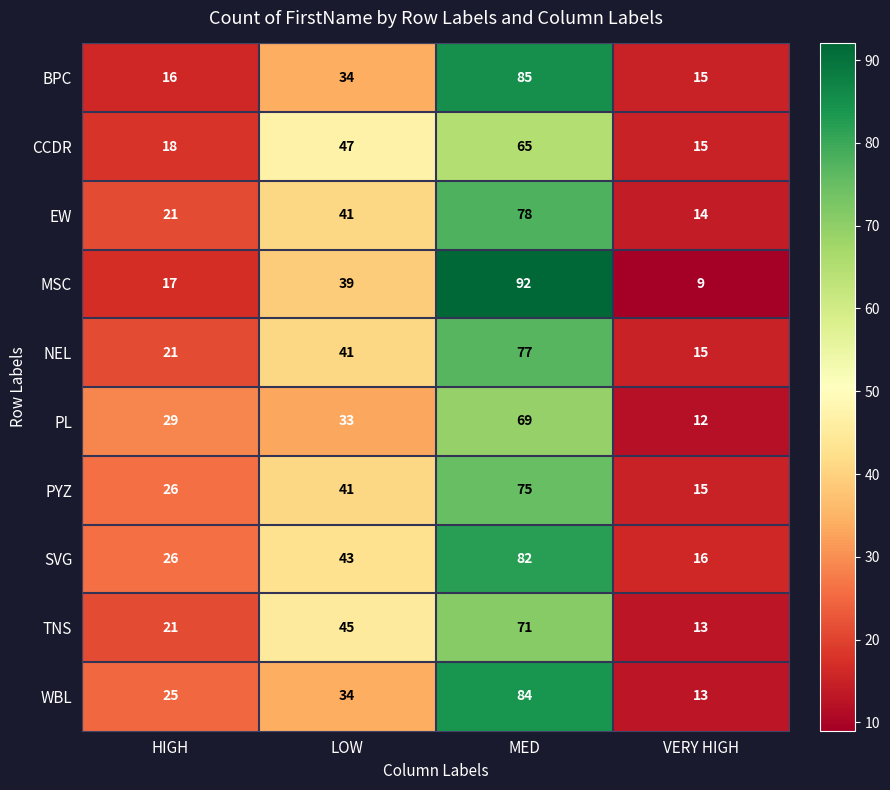

Which series changed the most between HIGH and VERY HIGH?

PL